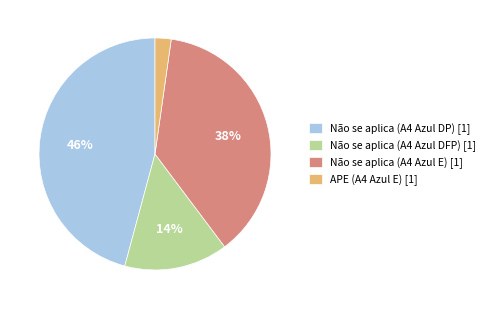

Combined, do Não se aplica (A4 Azul E) [1] and APE (A4 Azul E) [1] account for over 50%?

No